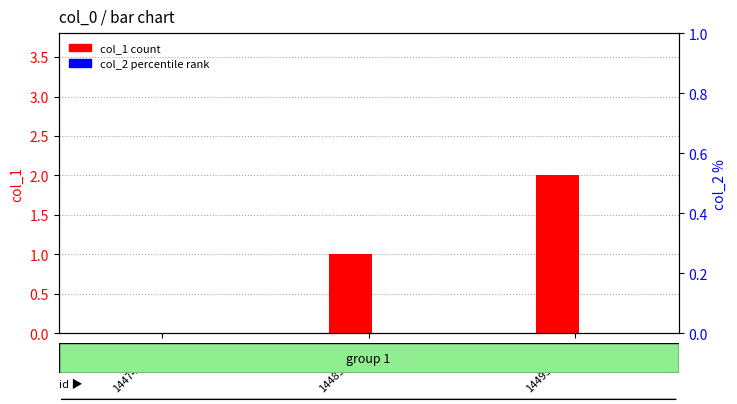

List the series in order of their peak value, highest first.

col_1, col_2